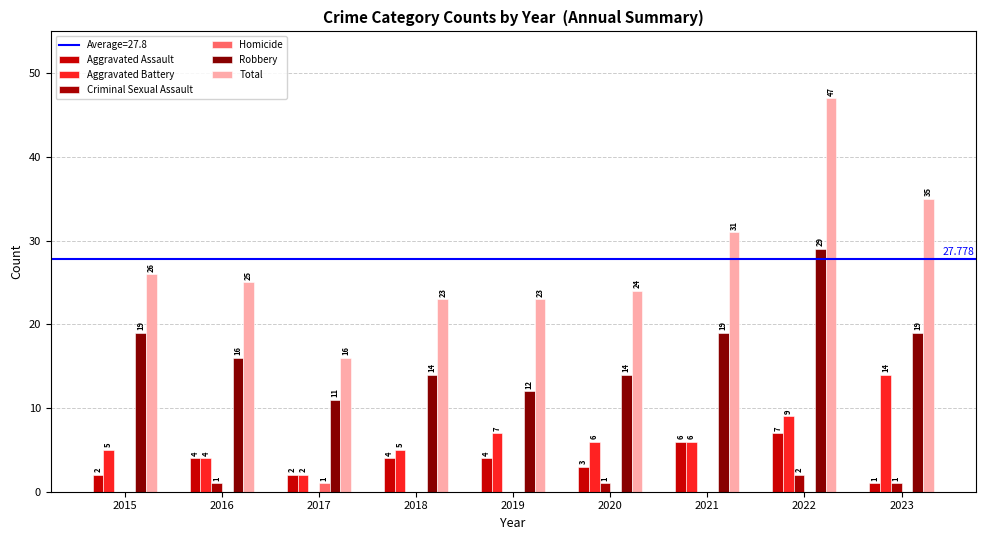

What is the difference between the Total values at 2019 and 2016?

2